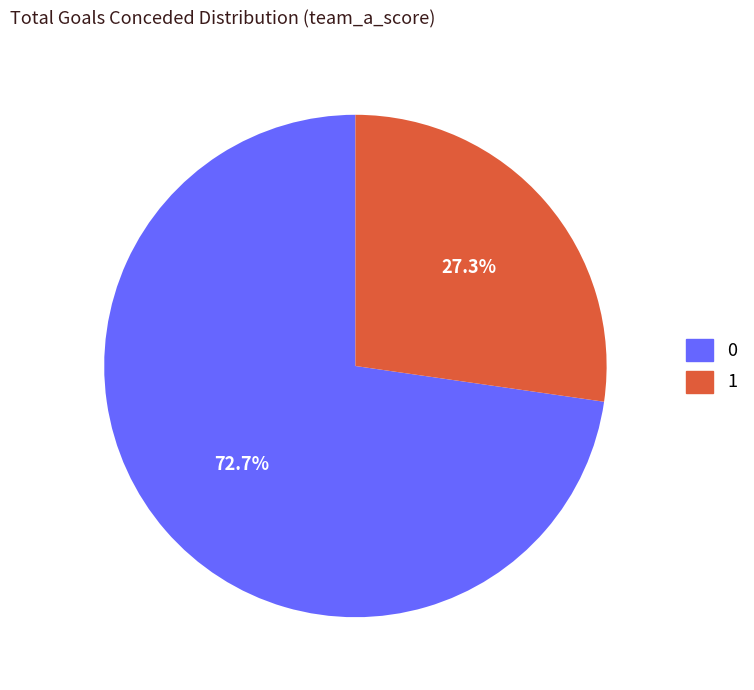

Is the sum of 1 and 0 greater than half?

Yes